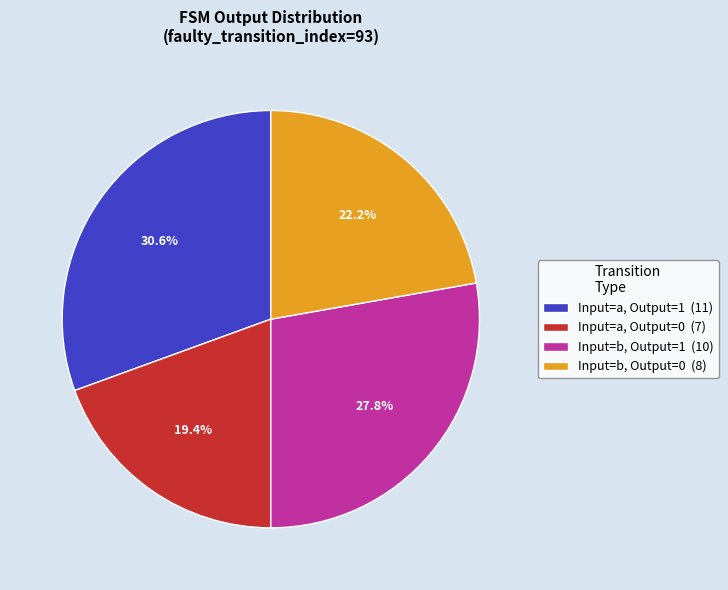

What is the smallest slice in the pie chart?

Input=a, Output=0 (7)